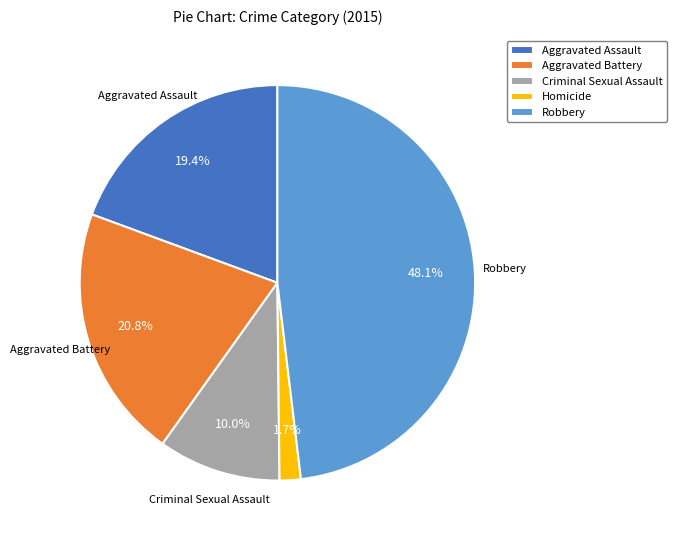

What percentage do Aggravated Assault and Criminal Sexual Assault together represent?

29.4%